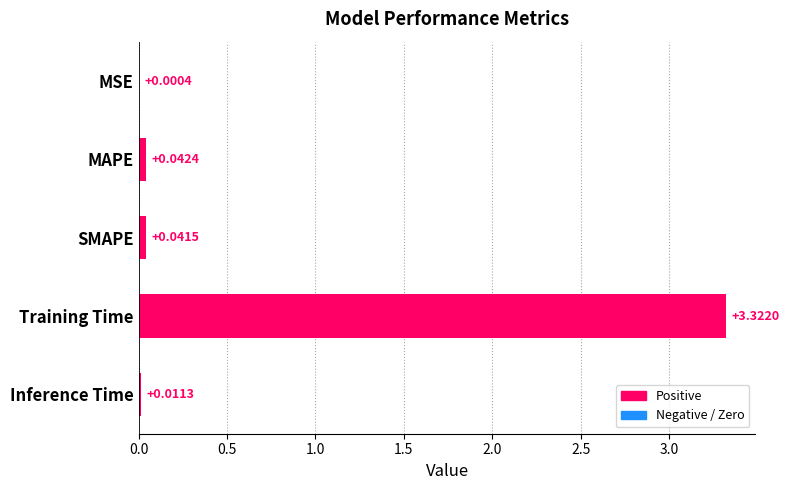

Which has a higher value, MSE or MAPE?

MAPE